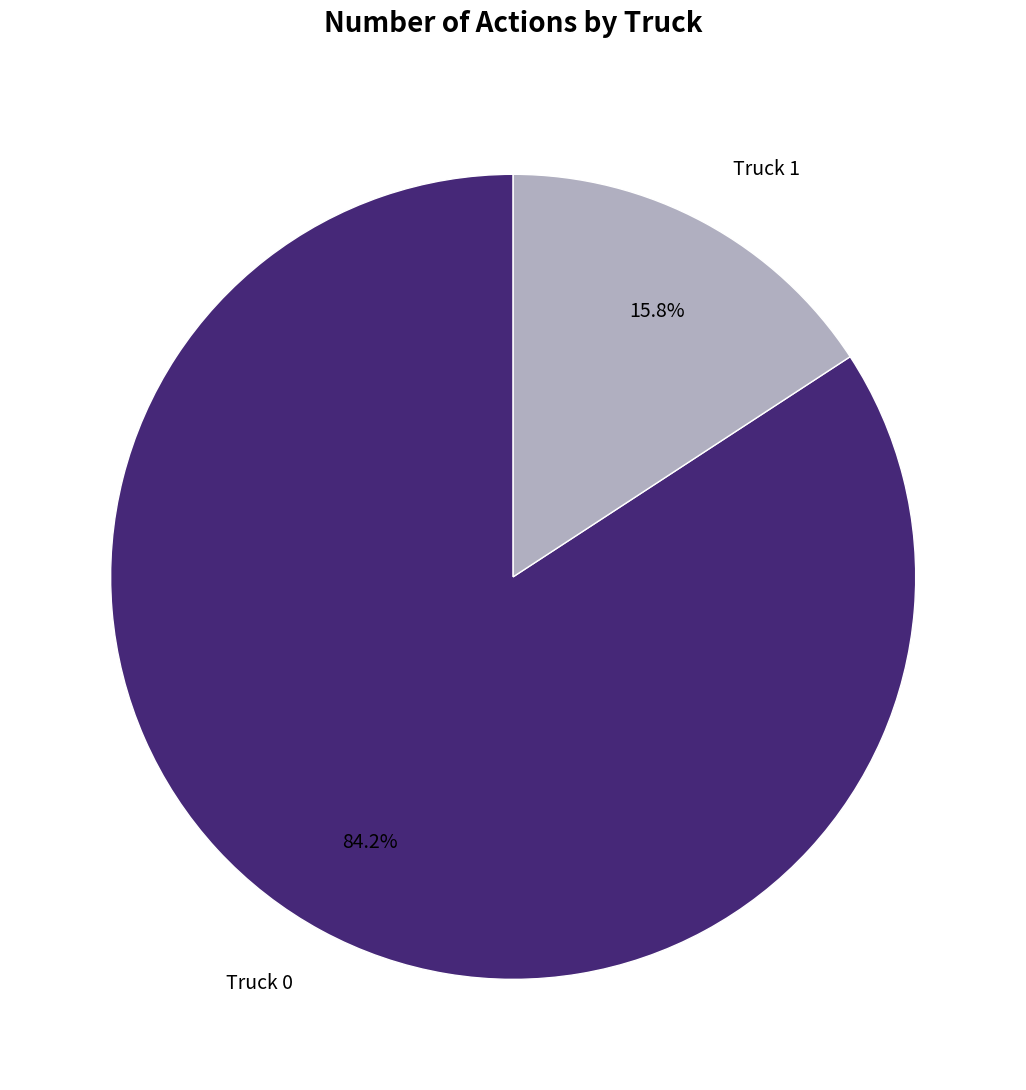

What is the largest slice in the pie chart?

Truck 0